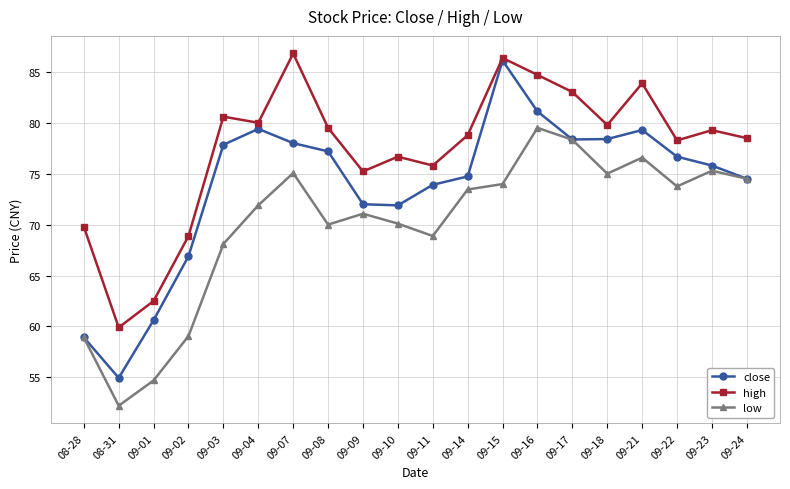

What is the label of the 15th point from the right?

09-04